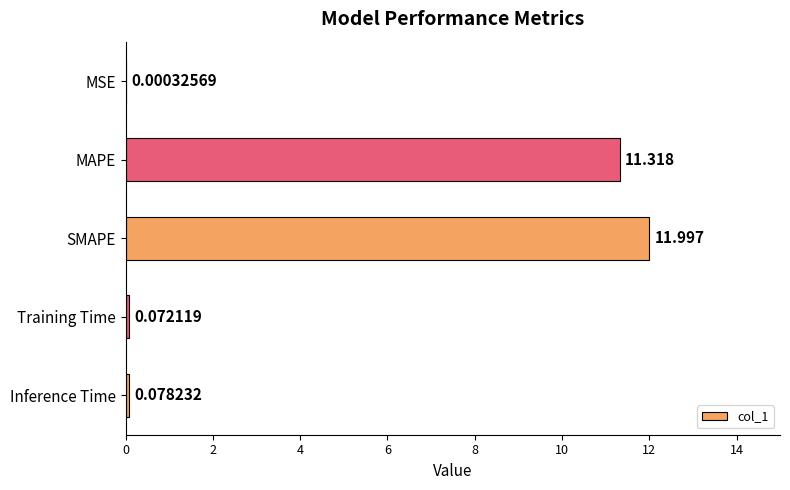

What is the sum of all values?

23.5